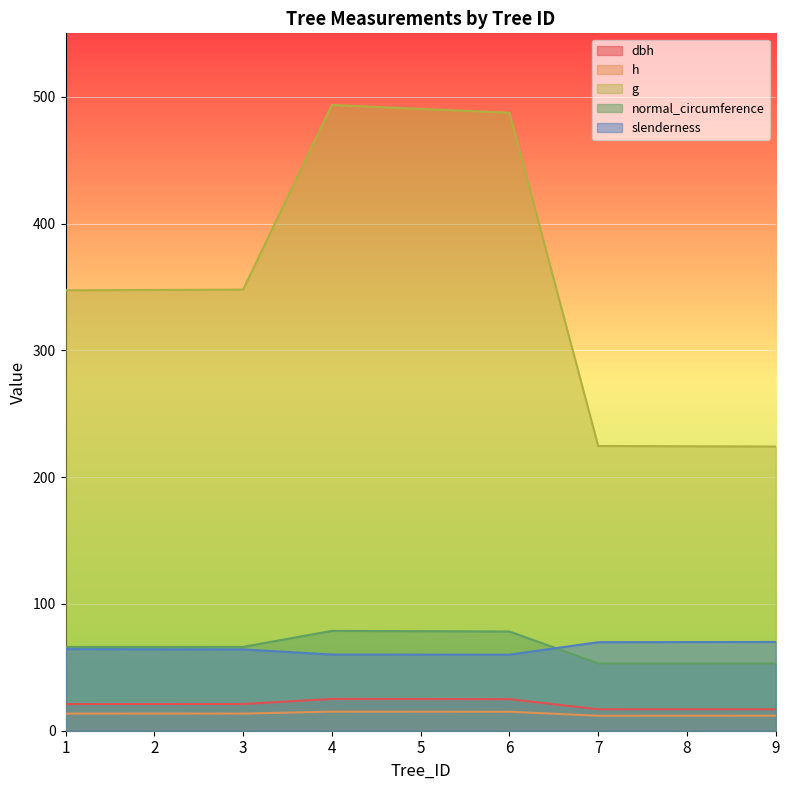

Reading left to right, extract all data points from this chart.

dbh: 21.0	21.0	21.1	25.1	25.0	24.9	16.9	16.9	16.9
h: 13.5	13.5	13.5	15.1	15.0	14.9	11.8	11.8	11.8
g: 347.4	347.6	347.9	493.5	490.4	487.4	224.6	224.3	224.1
normal_circumference: 66.1	66.1	66.1	78.8	78.5	78.3	53.1	53.1	53.1
slenderness: 64.3	64.3	64.1	60.1	60.0	60.0	69.8	69.9	70.0